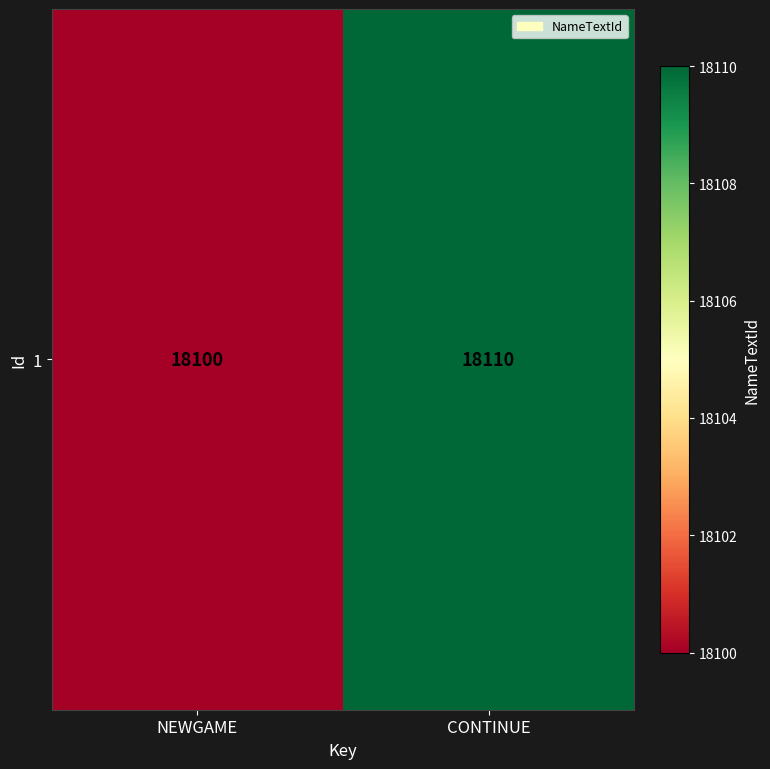

Where is the data nearest to the value 18105?

NEWGAME